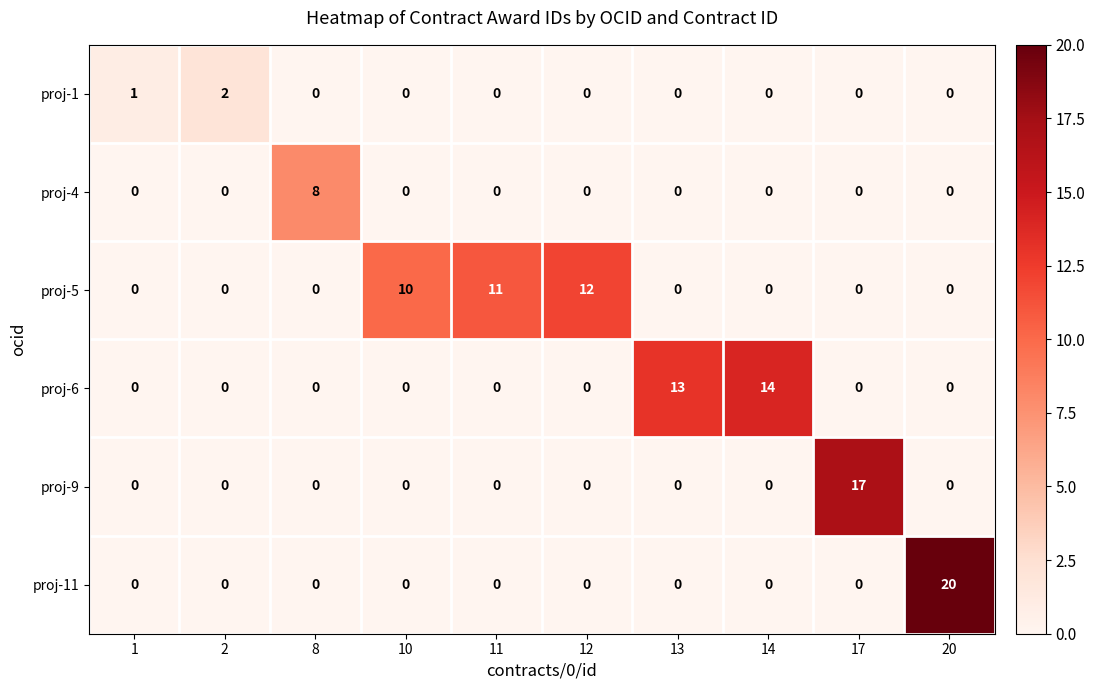

What is the spread (max minus min) of values at 8?

8